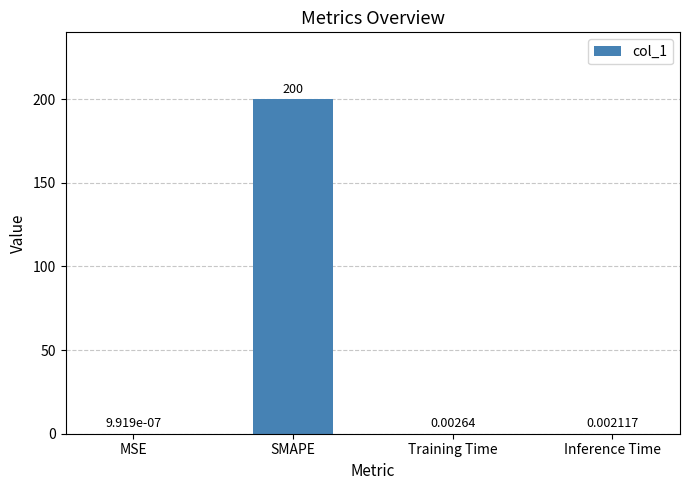

Where is the data nearest to the value 100?

Training Time